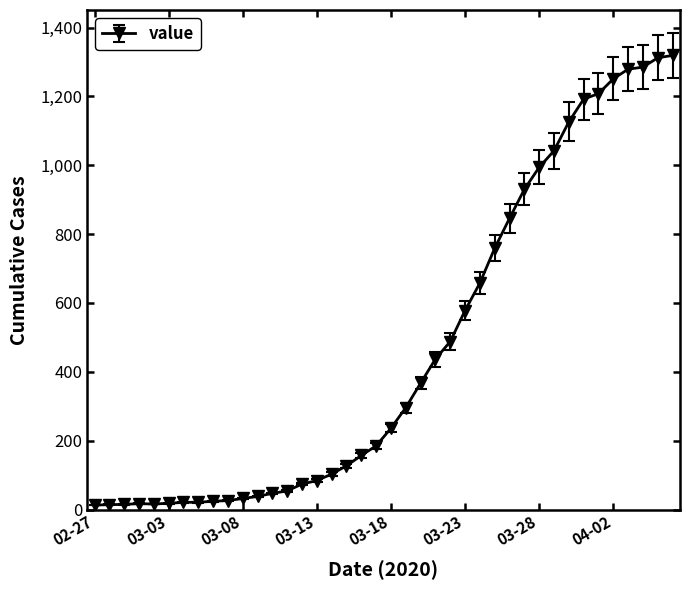

What is the average value?

467